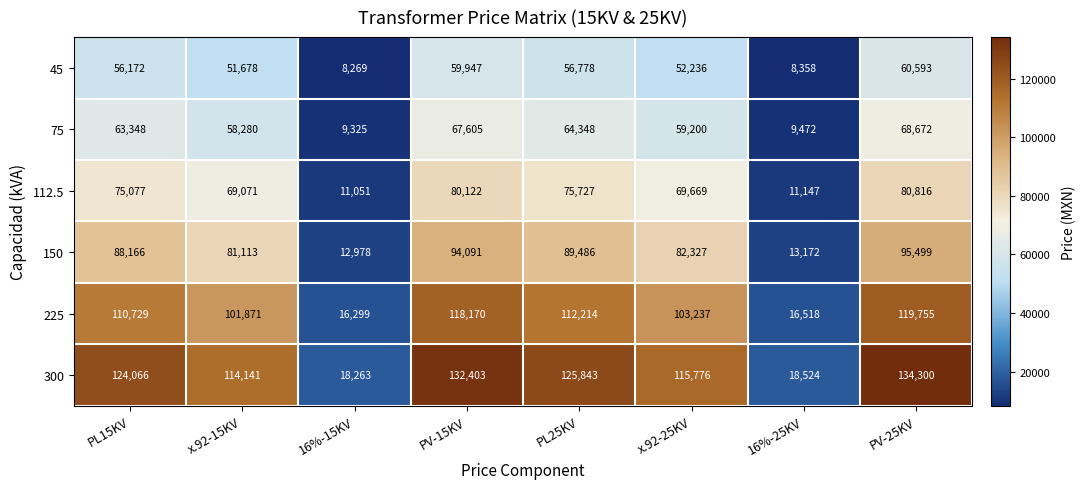

At which category is the sum across all series the highest?

PV-25KV